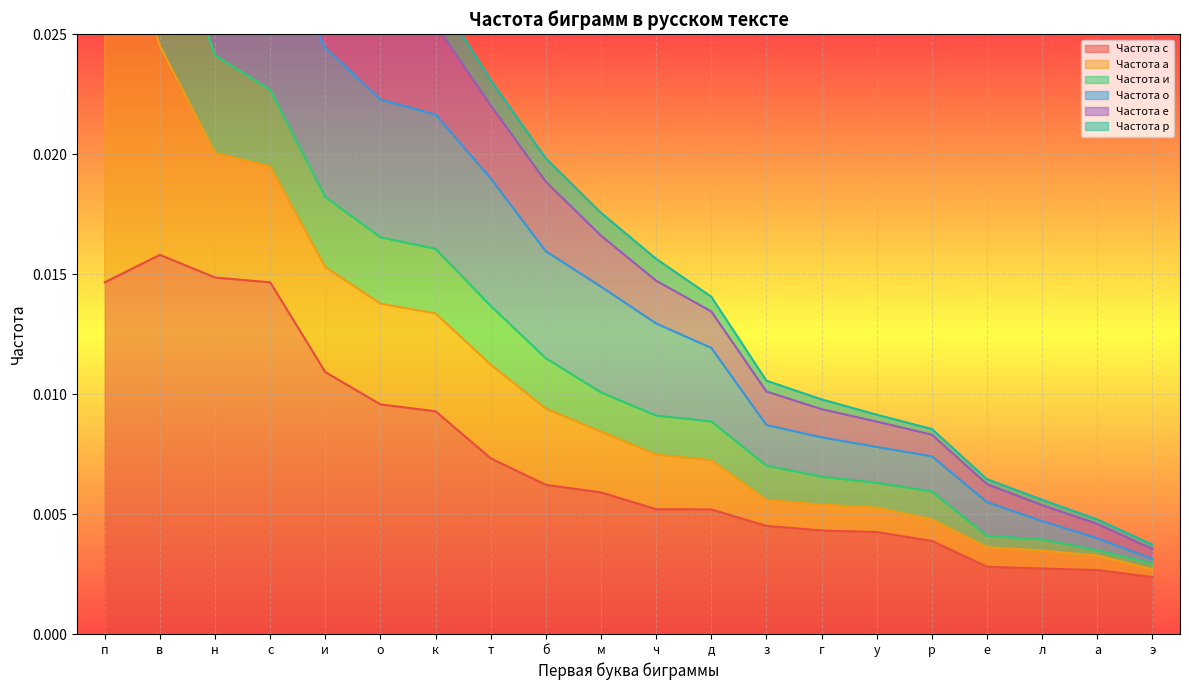

How many data points does each series have?

20